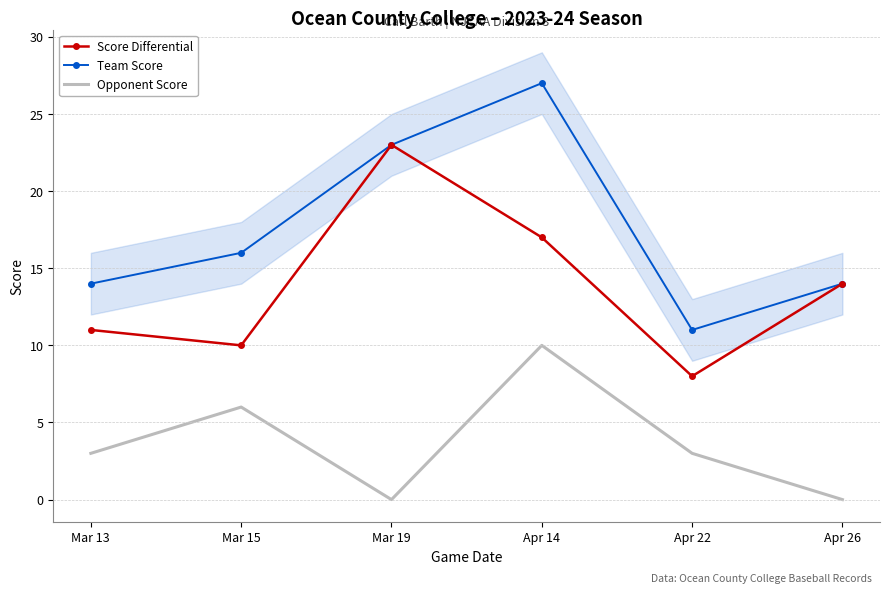

At Mar 13, list the series in order from largest to smallest.

Team Score, Score Differential, Opponent Score